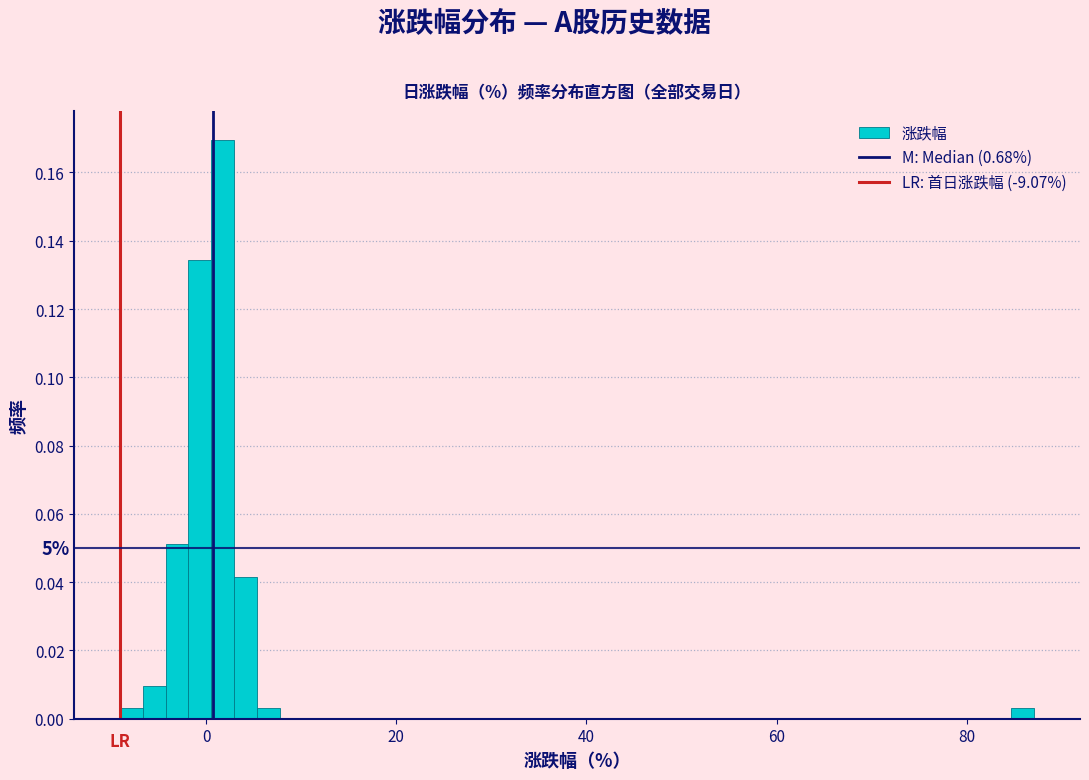

Around what value on the x-axis is the tallest bar? Give the approximate position of its centre, as read against the axis.

2